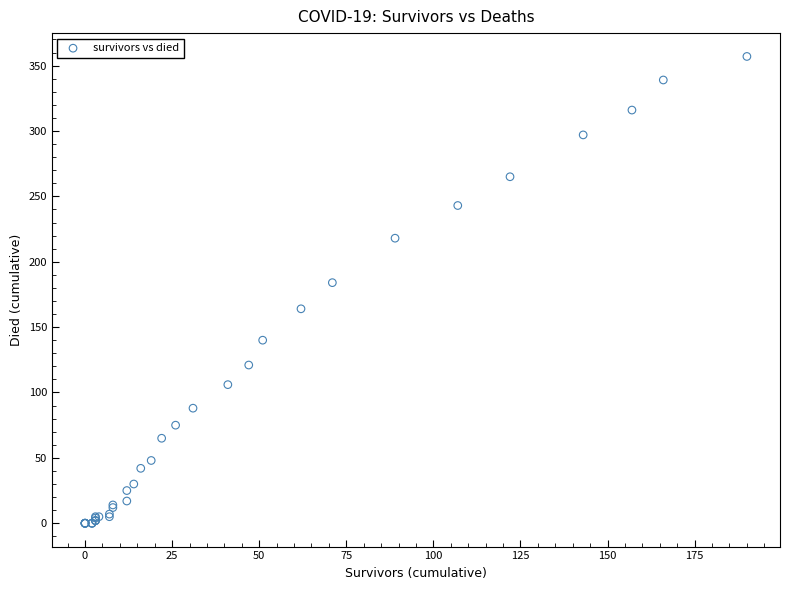

What Y value in the scatter plot is closest to 178?

184